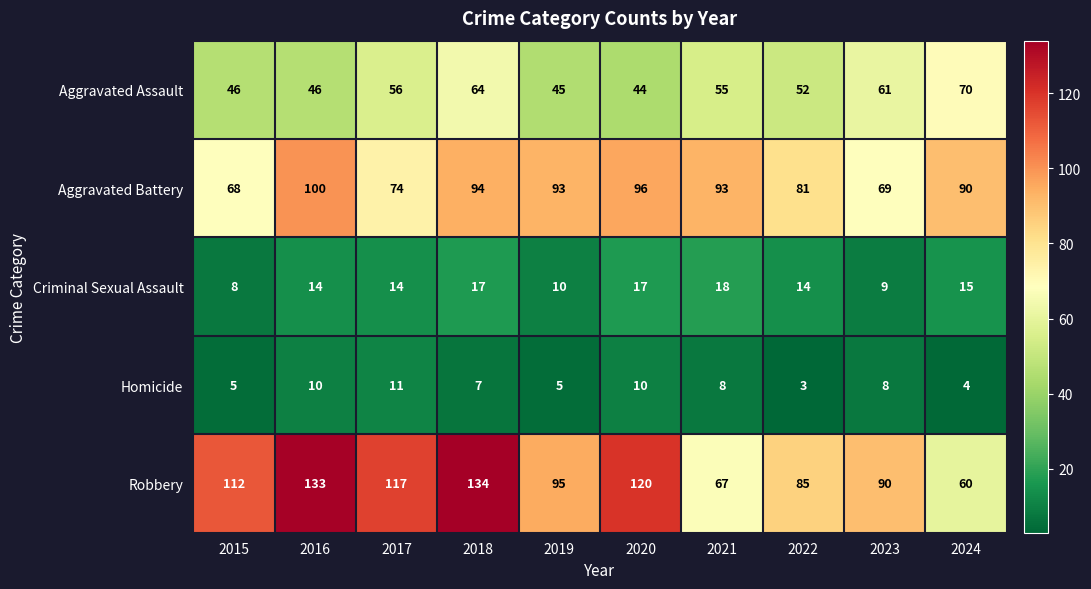

Which series has the largest total across all categories?

Robbery